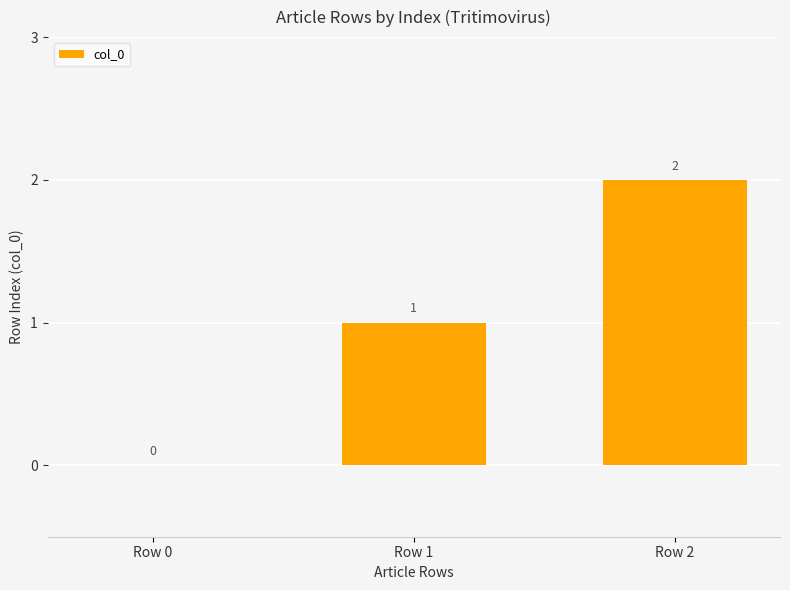

Reading left to right, transcribe all the data shown in this chart.

Row 0=0	Row 1=1	Row 2=2